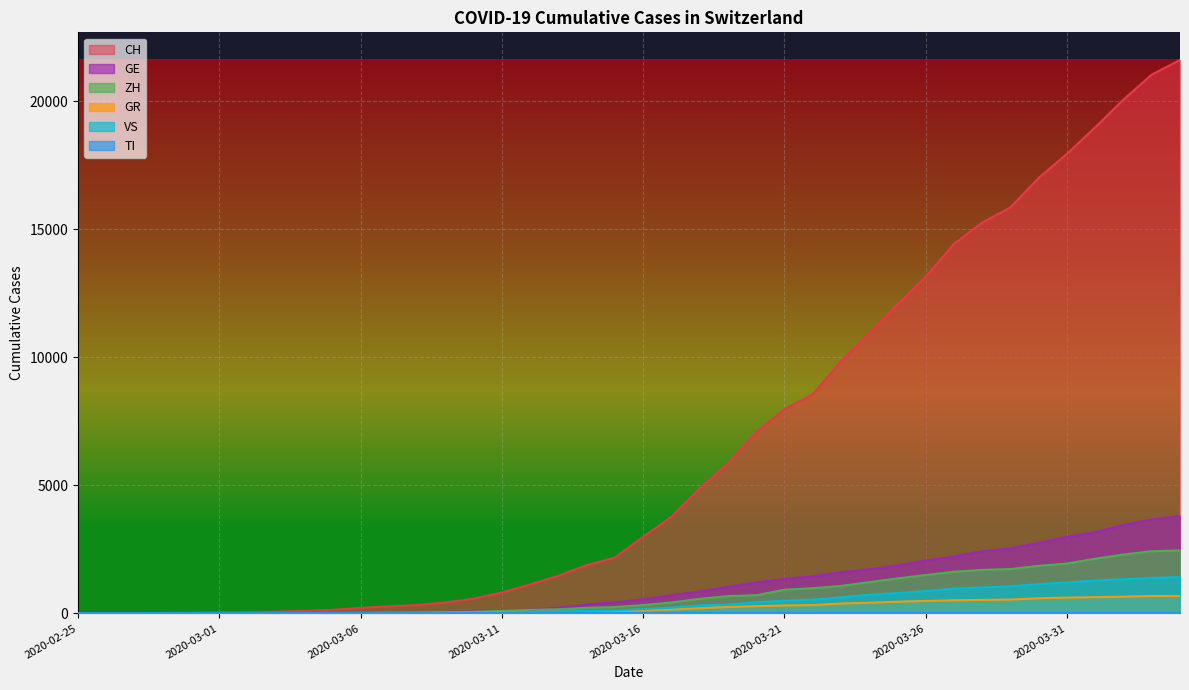

Which series has the widest spread of values?

CH